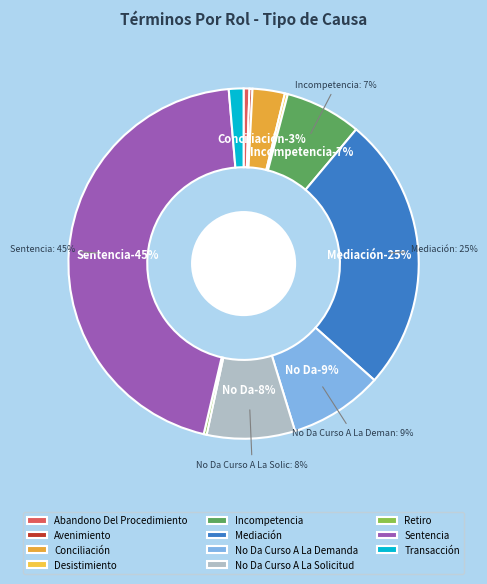

Count the number of slices in the pie.

11